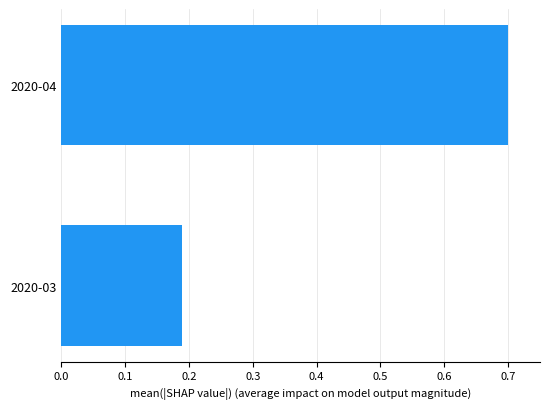

Rank the categories by value from lowest to highest.

2020-03, 2020-04